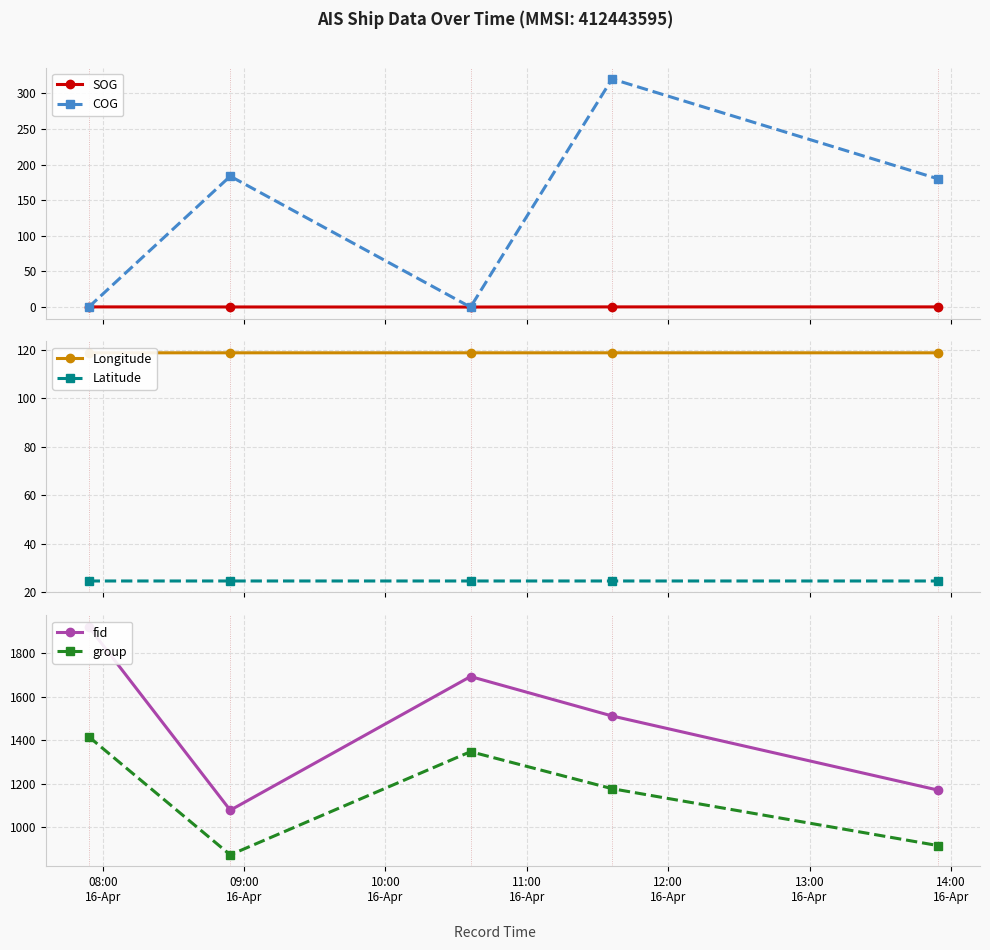

True or false: SOG has more than 2 points higher than both neighbors.

False